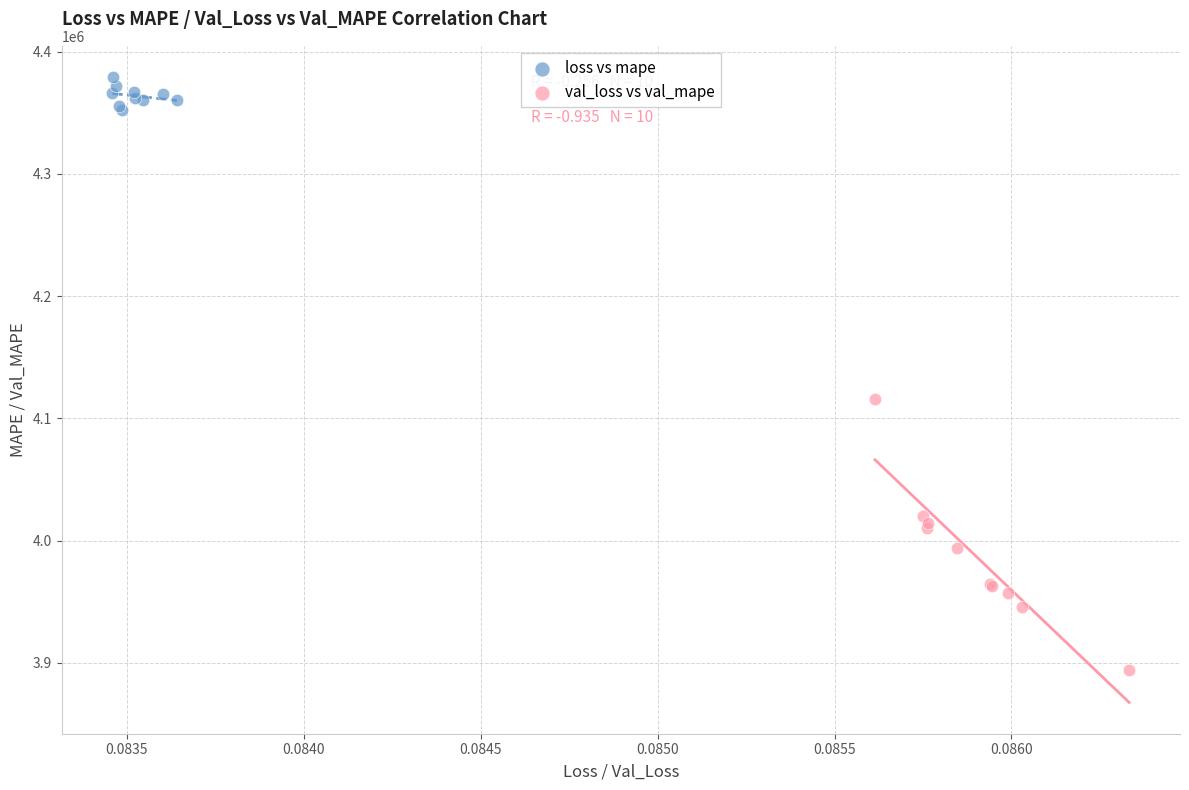

Which series reaches the maximum Y coordinate?

loss vs mape